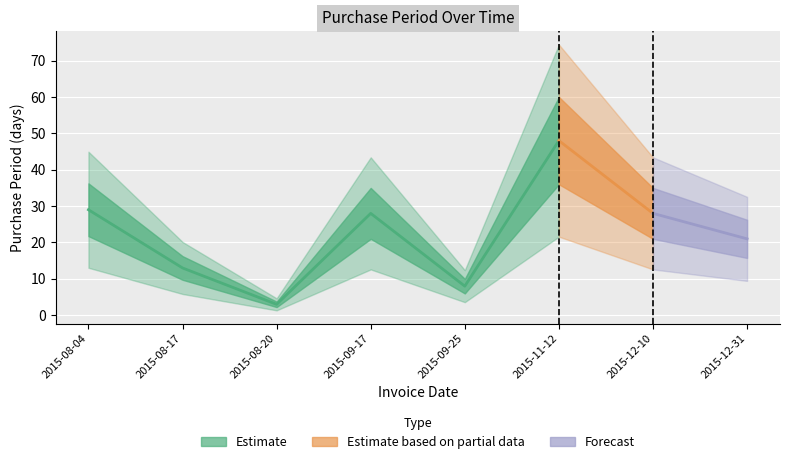

The value at 2015-08-20 is 3. True or false?

True